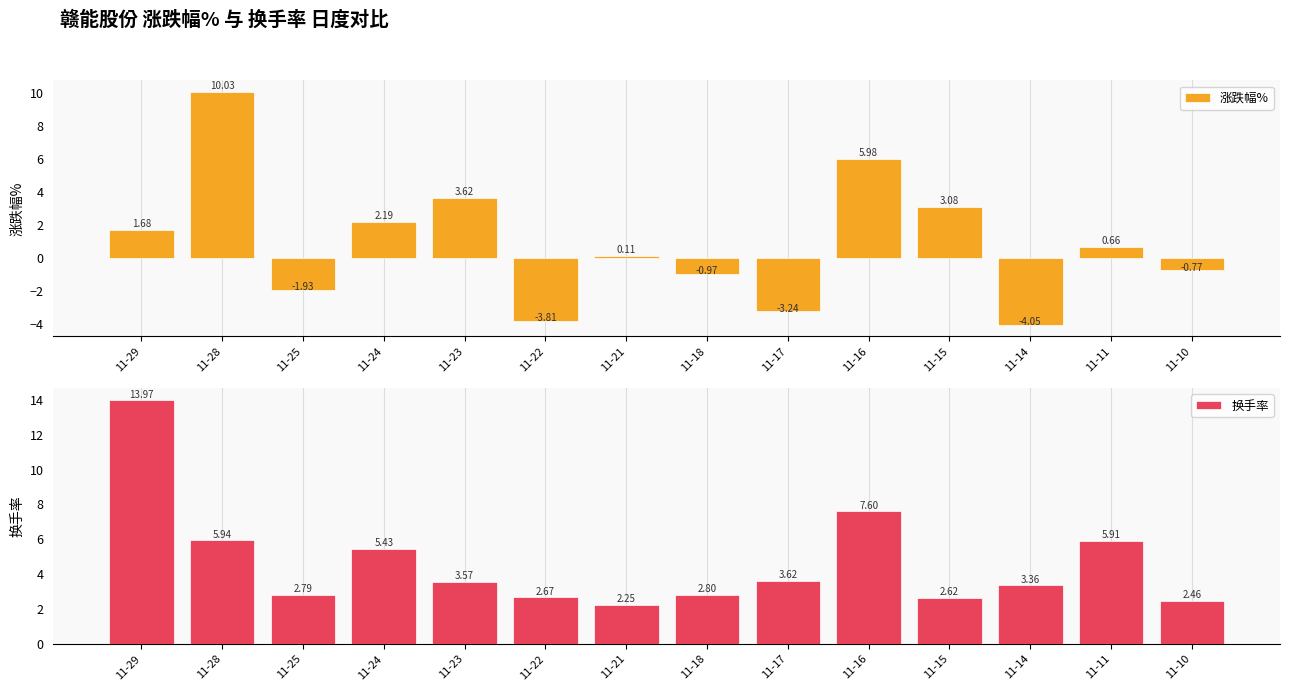

Which series has the largest total across all categories?

换手率